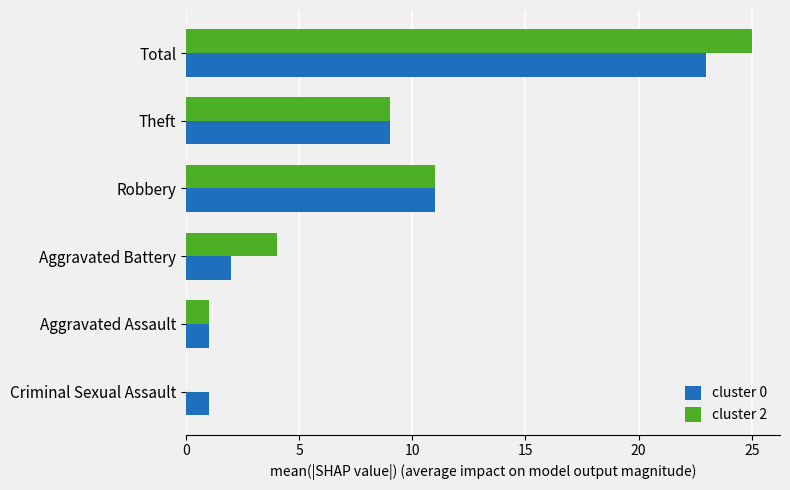

What is the greatest value displayed?

25